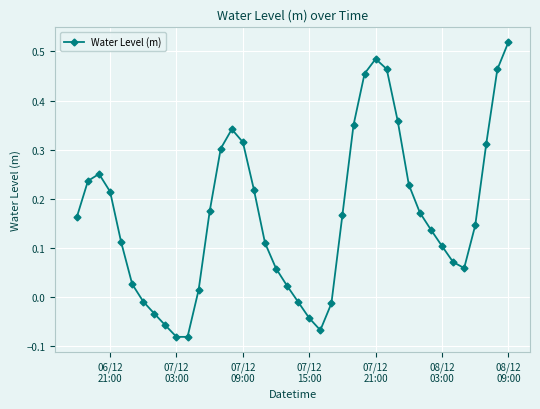

True or false: there are more than 1 points higher than both neighbors.

True